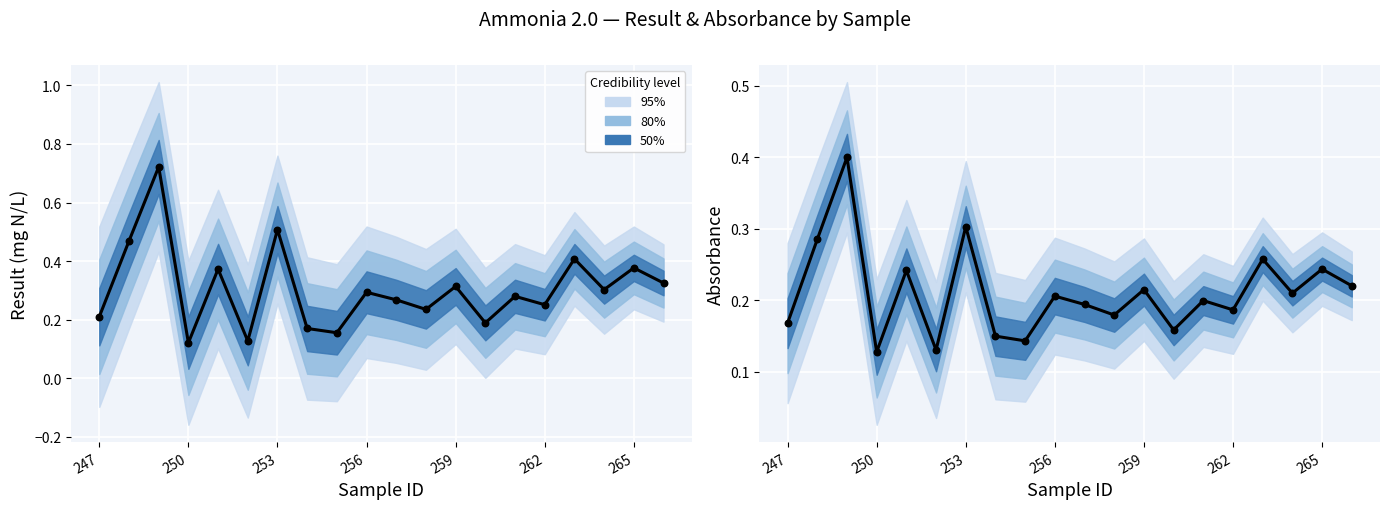

At how many categories does at least one series exceed 0?

20